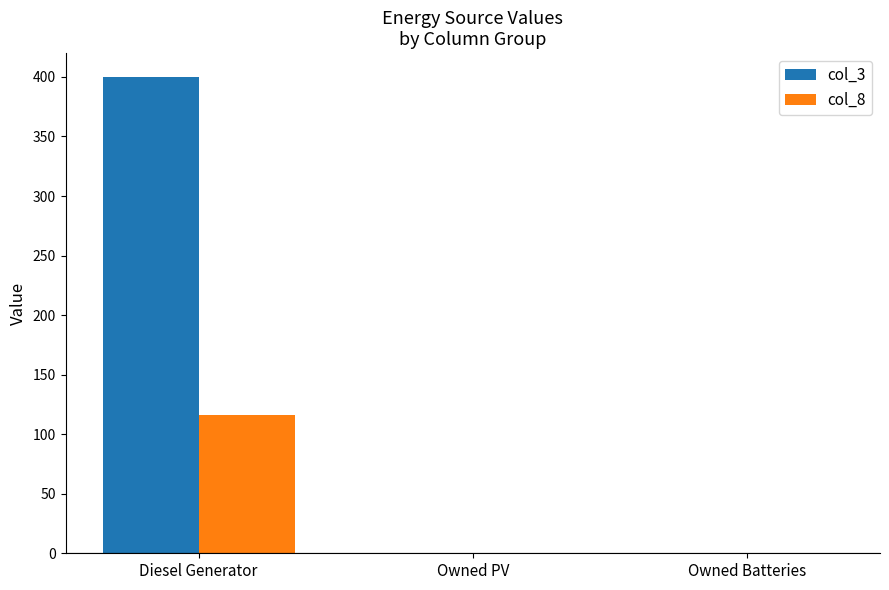

Reading left to right, list all the values displayed in this chart.

col_3: Diesel Generator=400	Owned PV=0	Owned Batteries=0
col_8: Diesel Generator=116	Owned PV=0	Owned Batteries=0